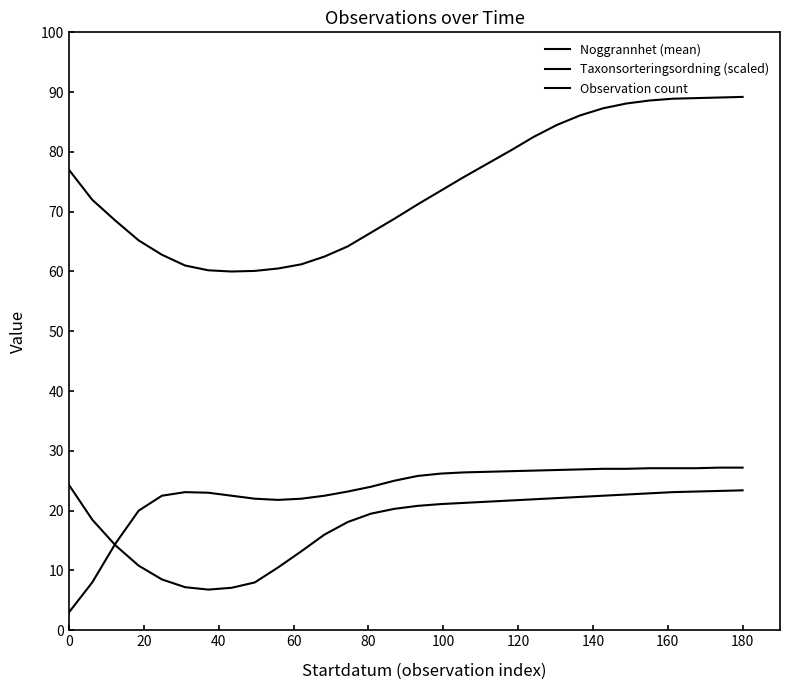

What is the average value of the Noggrannhet (mean) series?

17.9